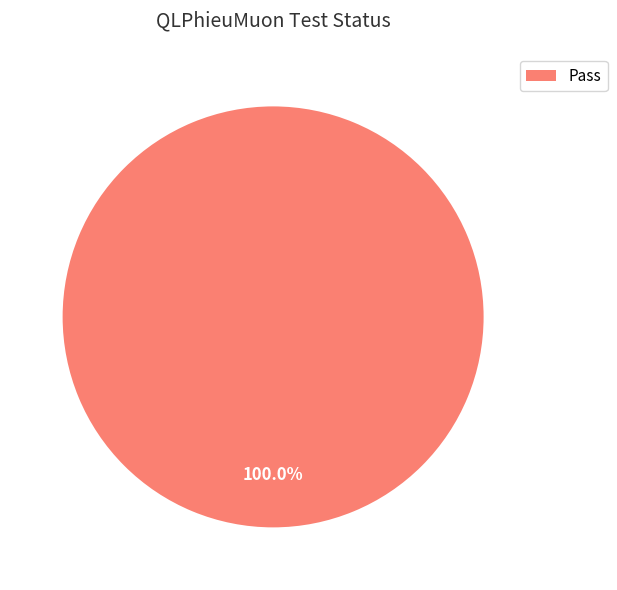

Rank the categories by value from highest to lowest.

Pass